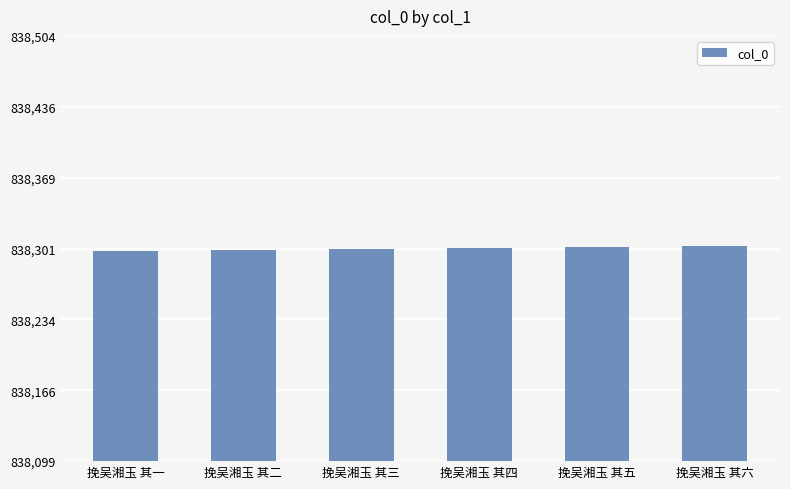

What is the change in value from 挽吴湘玉 其四 to 挽吴湘玉 其六?

+2